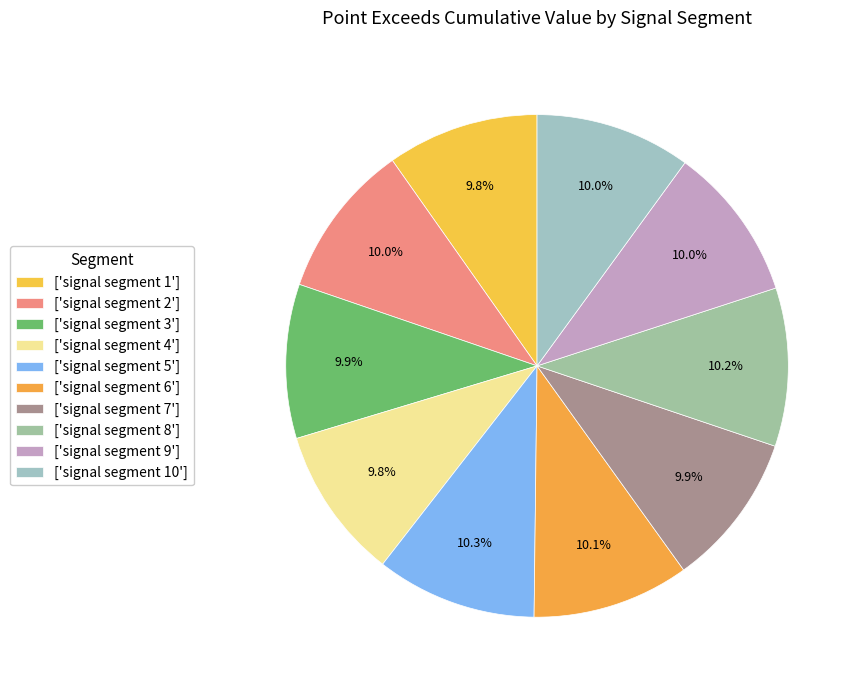

How many segments does this pie chart have?

10